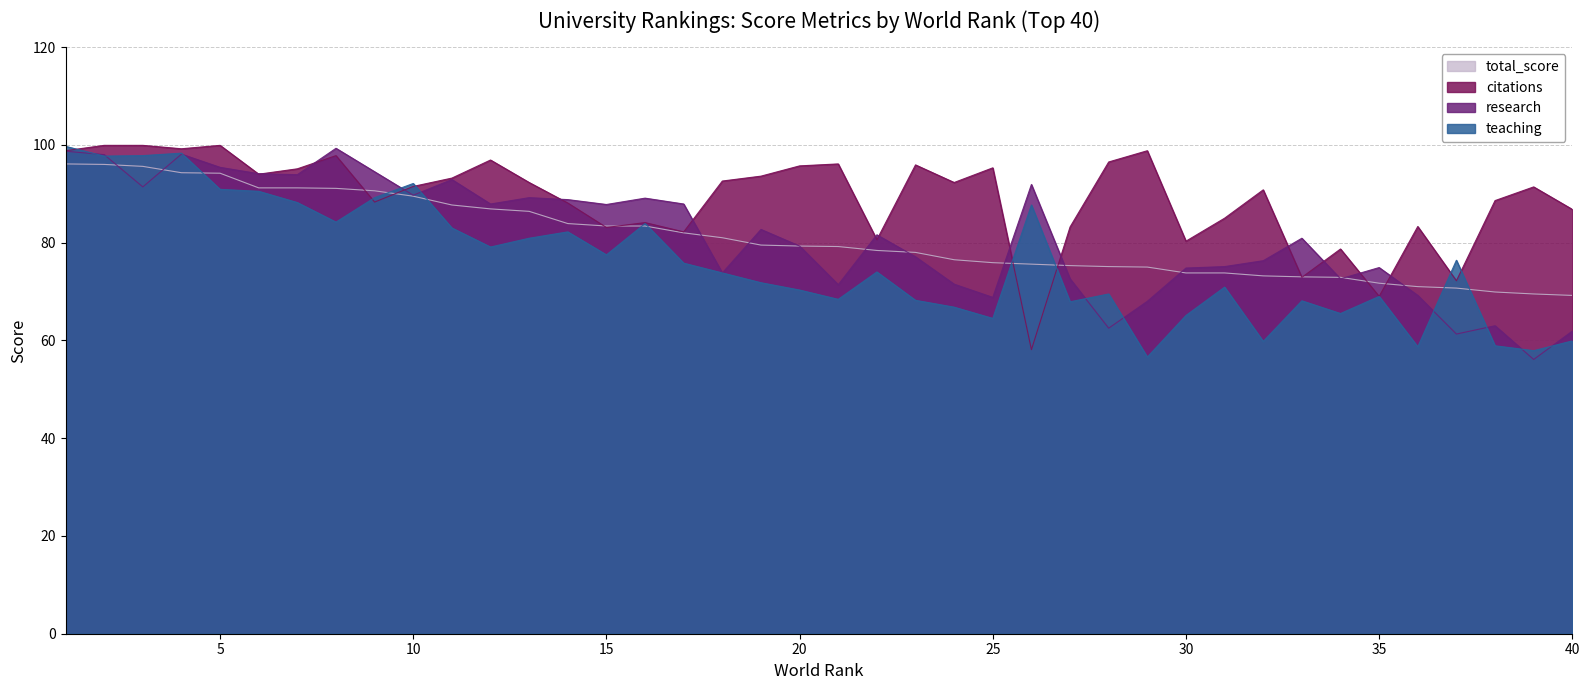

How many values in the research series are below 81?

20